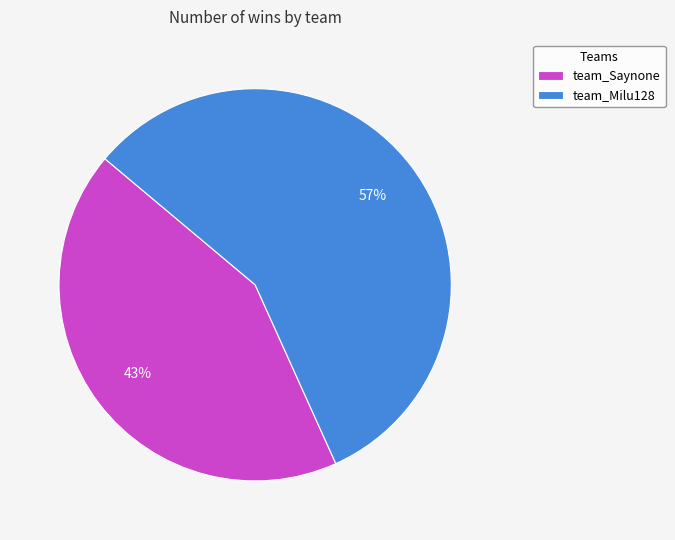

How many slices are in this pie chart?

2